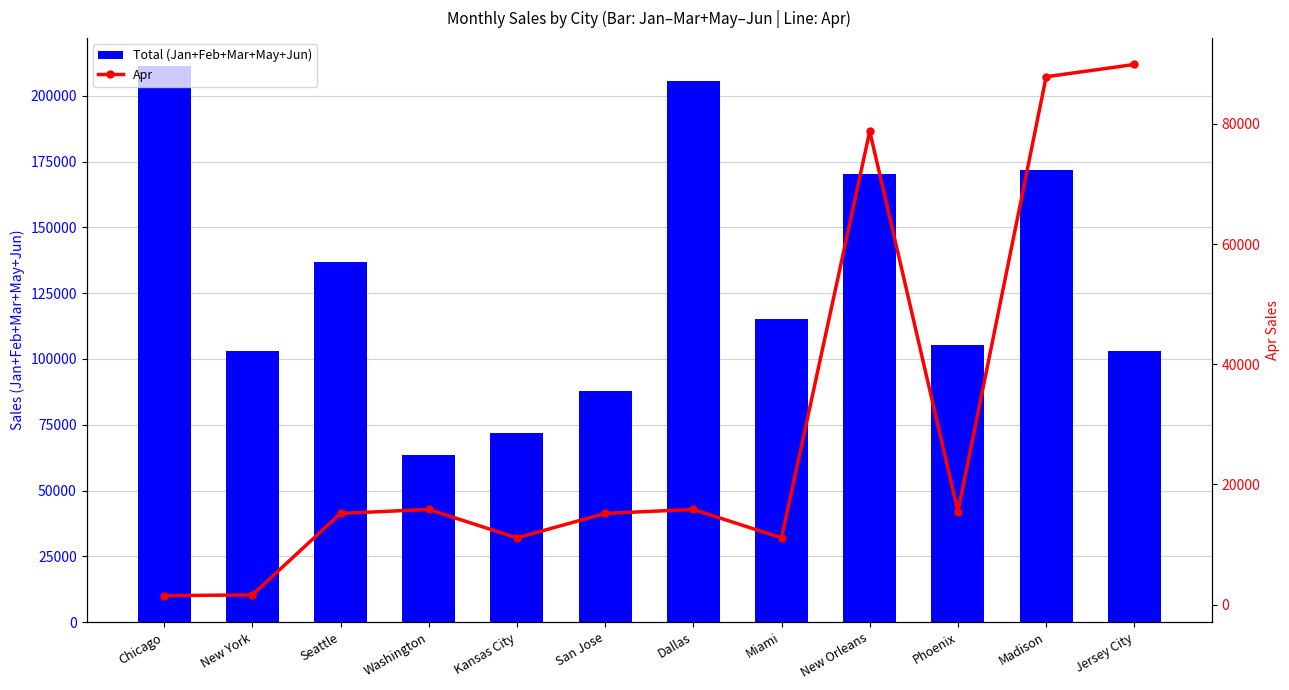

What is the highest value of the Total (Jan+Feb+Mar+May+Jun) series?

211393